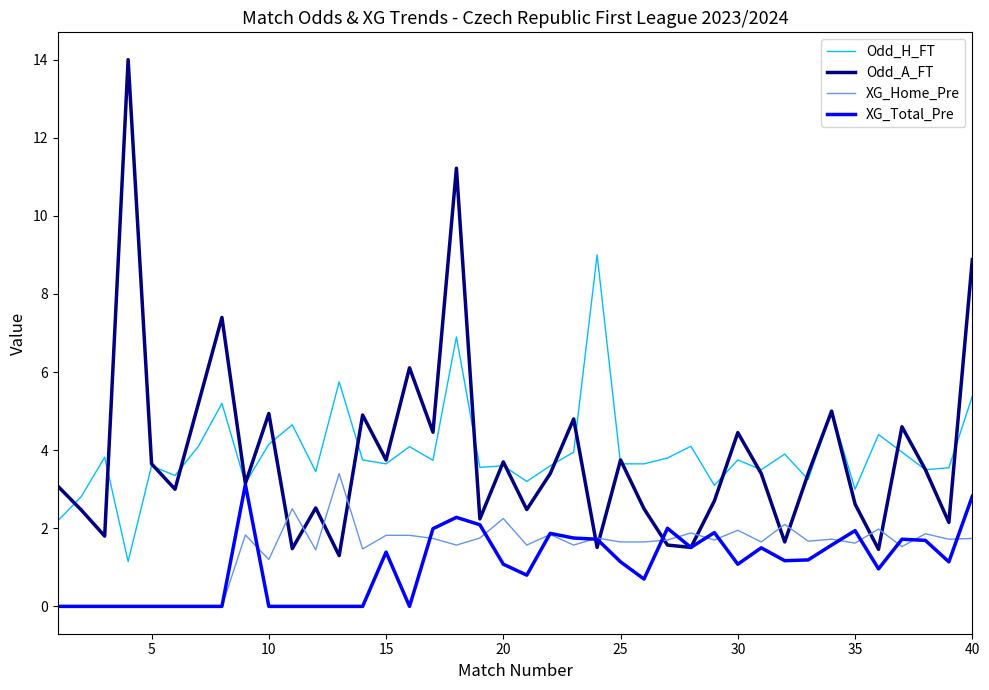

True or false: XG_Home_Pre and Odd_H_FT intersect in this chart.

False